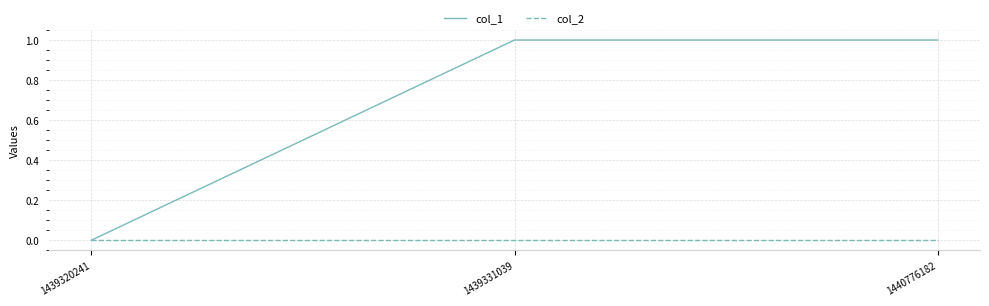

Is this an area chart (filled region under the line)?

No